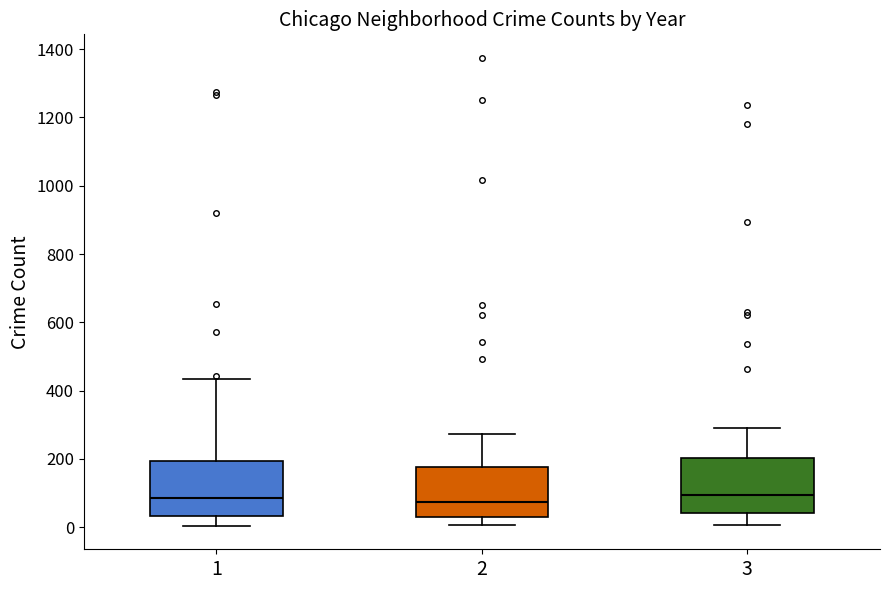

Reading left to right, transcribe this box plot: for each box, give where its median line is, the range the box spans, and where its two whiskers end, as read against the y-axis. The values are not printed on the chart, so give them approximately, as read against the axis.

1: median 80, box 40 to 200, whiskers 0 to 440
2: median 80, box 40 to 180, whiskers 0 to 280
3: median 100, box 40 to 200, whiskers 0 to 300